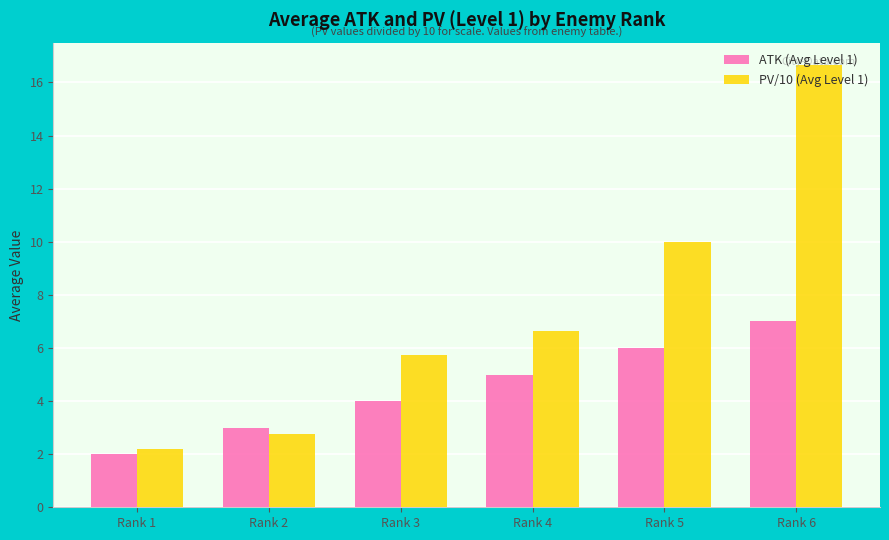

What is the spread (max minus min) of values at Rank 4?

1.6